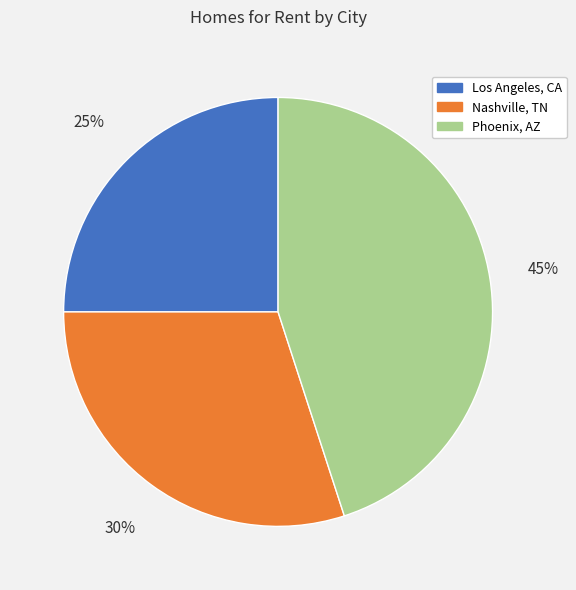

Is there any slice that represents more than half of the pie?

No